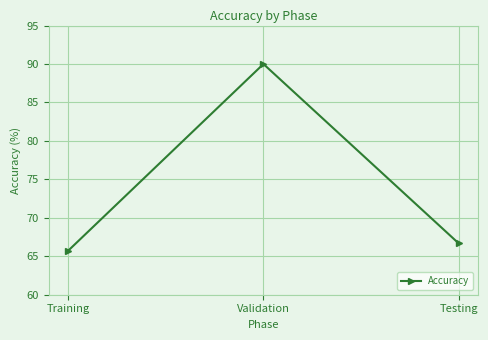

Rank the categories by value from highest to lowest.

Validation, Testing, Training